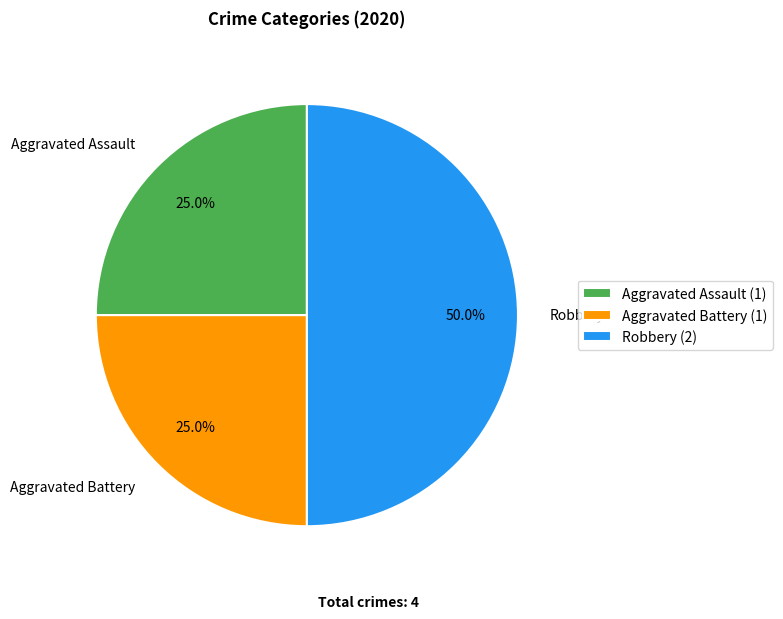

Does Aggravated Assault account for over 50% of the chart?

No